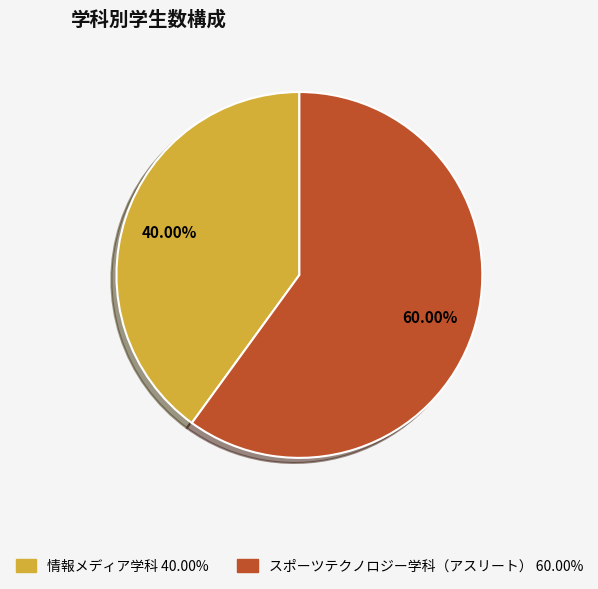

What portion of the pie excludes 情報メディア学科?

60.0%